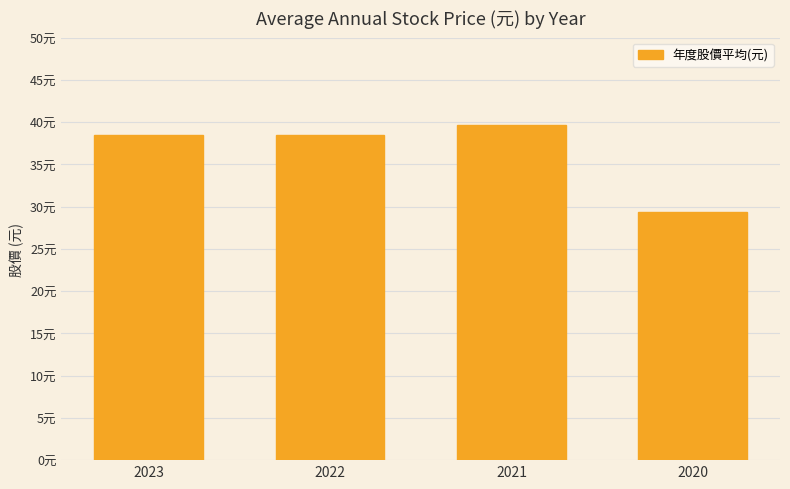

List the labels in order of value, smallest first.

2020, 2023, 2022, 2021